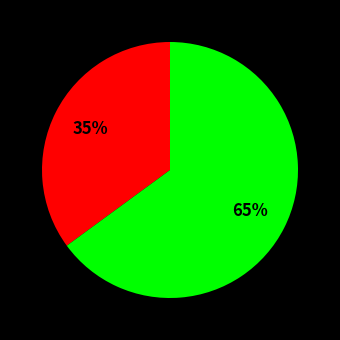

Count the number of slices in the pie.

2